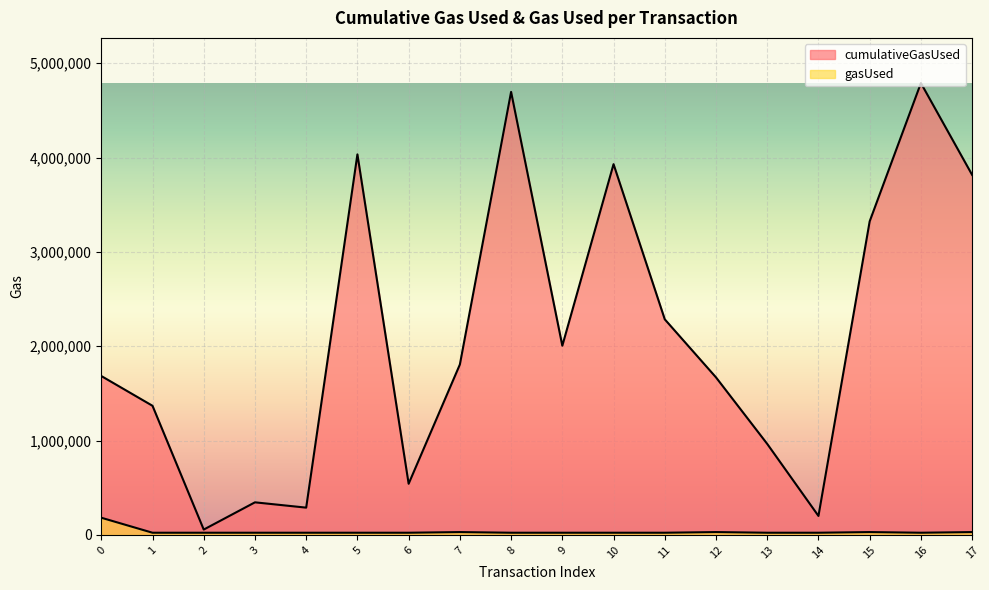

True or false: gasUsed and cumulativeGasUsed intersect in this chart.

False